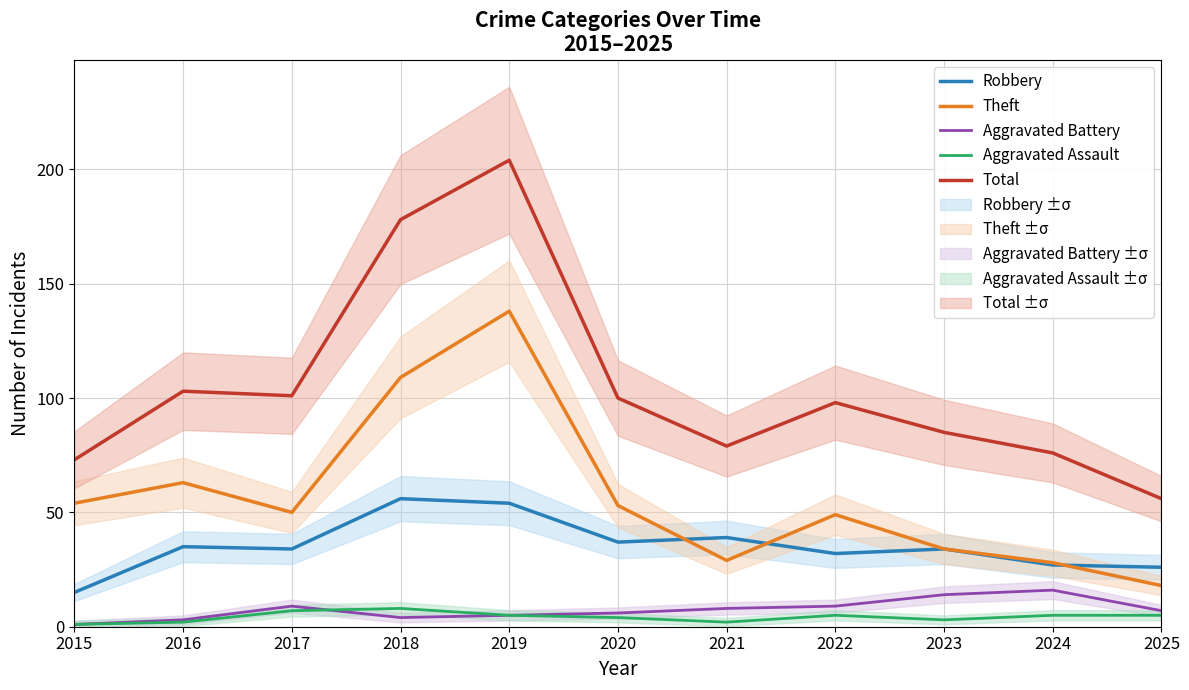

Reading left to right, transcribe all the data shown in this chart.

Robbery: 15	35	34	56	54	37	39	32	34	27	26
Theft: 54	63	50	109	138	53	29	49	34	28	18
Aggravated Battery: 1	3	9	4	5	6	8	9	14	16	7
Aggravated Assault: 1	2	7	8	5	4	2	5	3	5	5
Total: 73	103	101	178	204	100	79	98	85	76	56